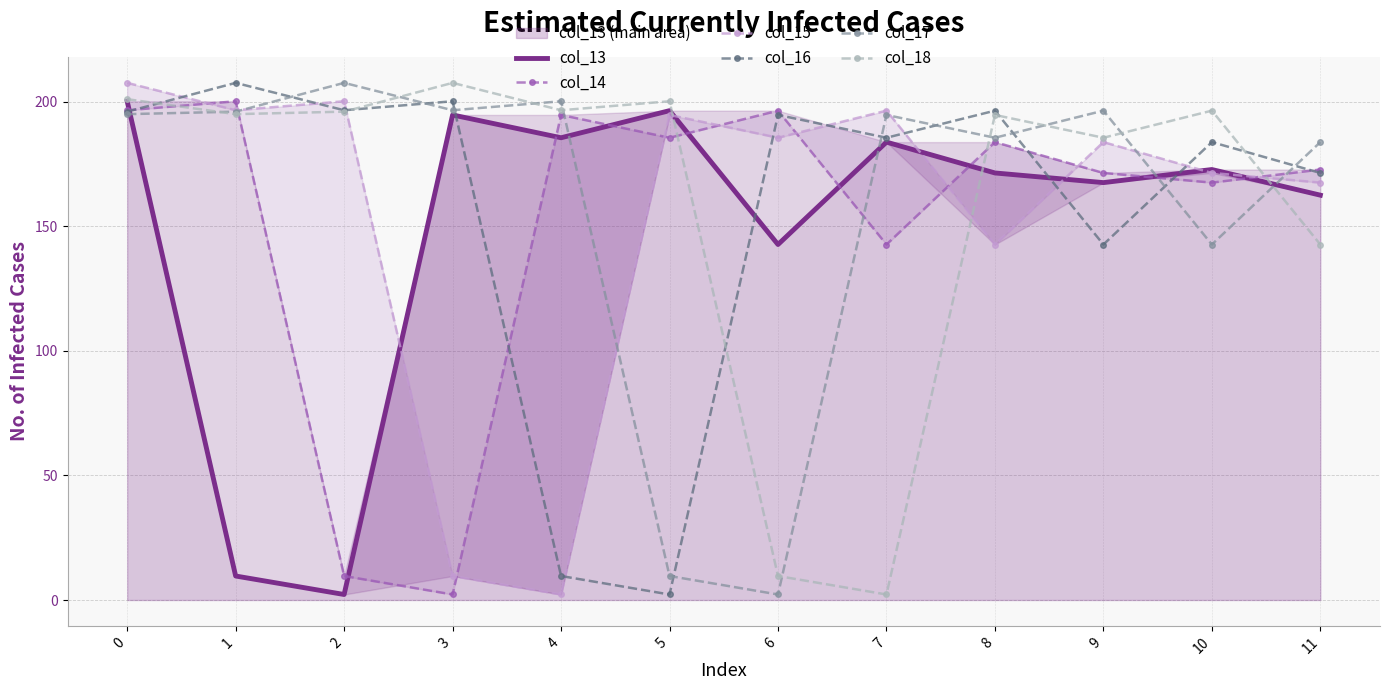

What is the total value across all series at 3?

810.8